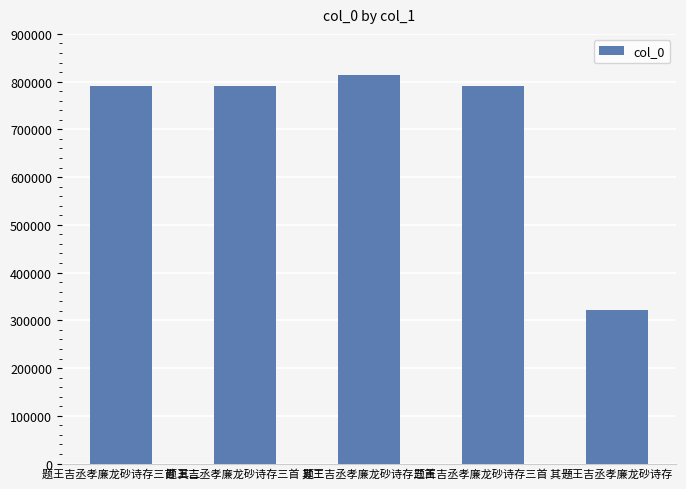

Which label corresponds to the largest value in the chart?

题王吉丞孝廉龙砂诗存三首